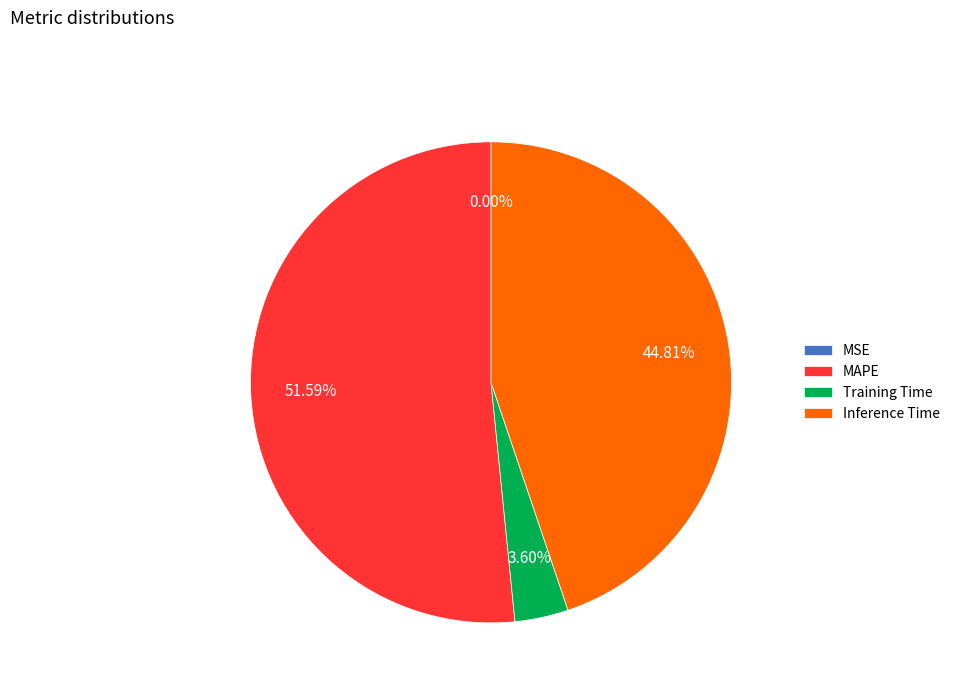

Between MAPE and Training Time, which is larger?

MAPE